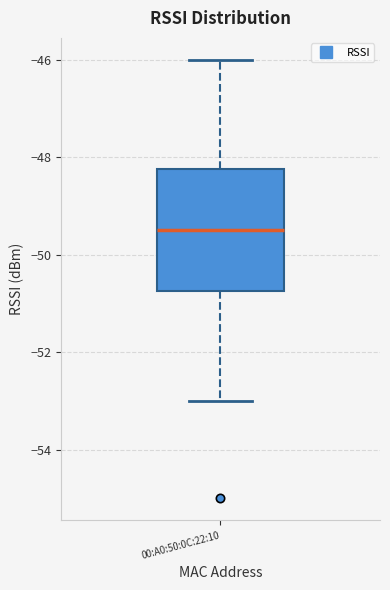

Read this box plot against the y-axis: the position of the median line, the range covered by the box, and the ends of both whiskers. The values are not printed on the chart, so give them approximately, as read against the axis.

median -49.4, box -50.8 to -48.2, whiskers -53.0 to -46.0